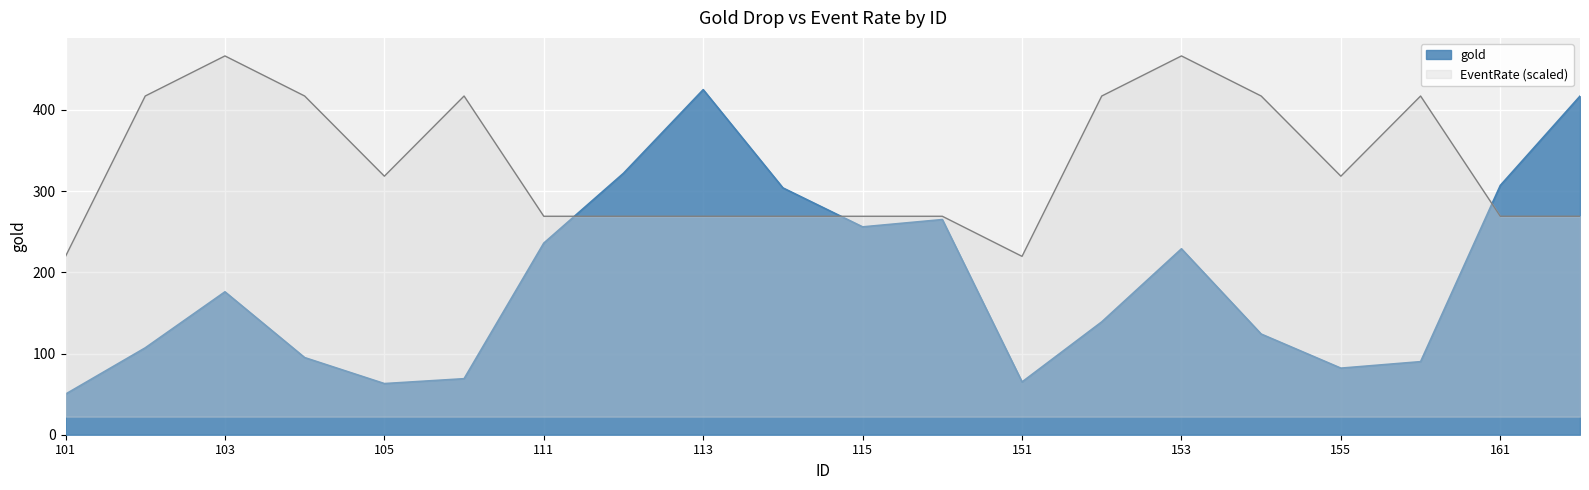

Which series ends up on top after the final intersection of EventRate and gold?

gold